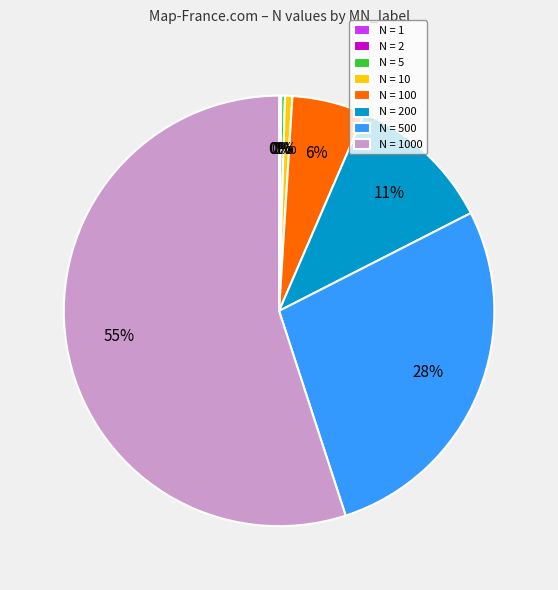

To the nearest percent, what is the average slice percentage?

12%